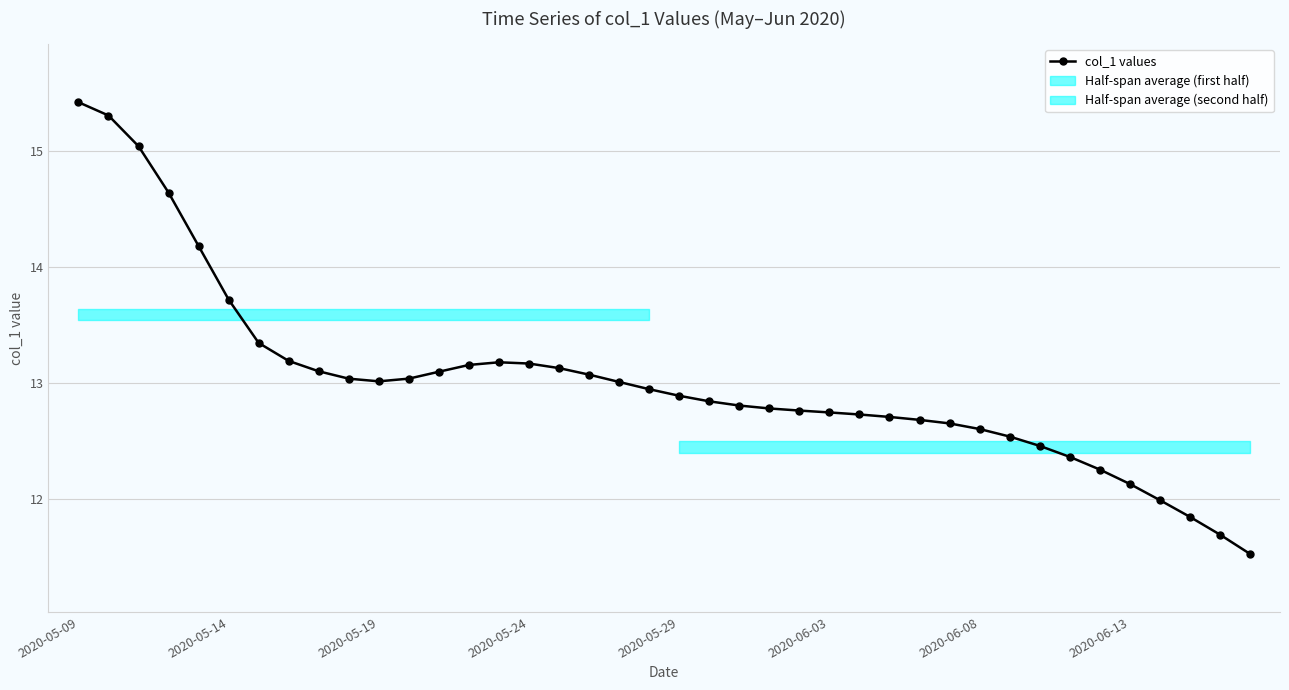

Where is the data nearest to the value 13?

18